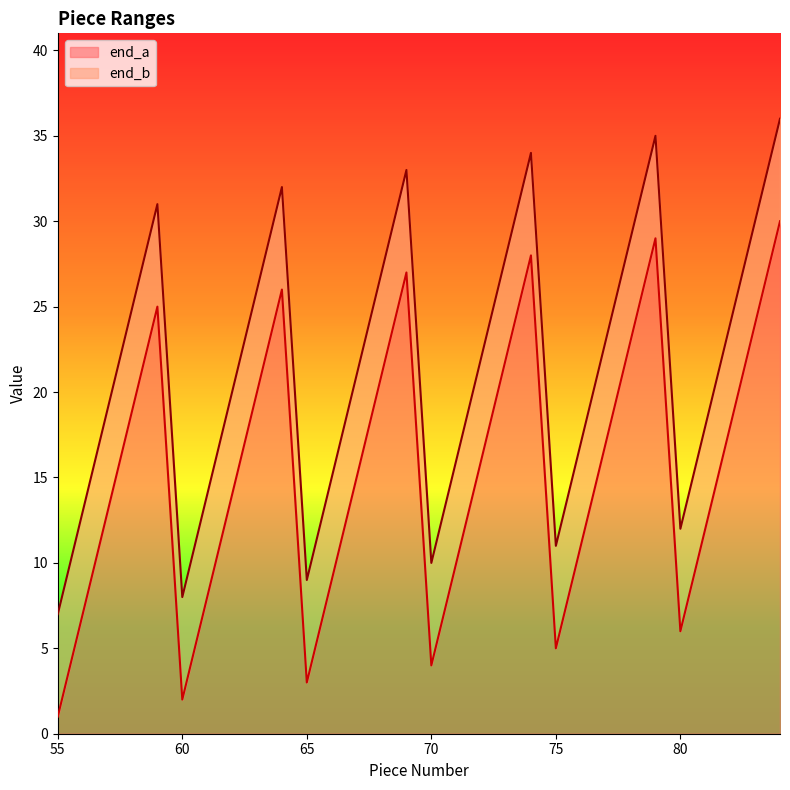

At which category does end_a reach its first local peak?

59